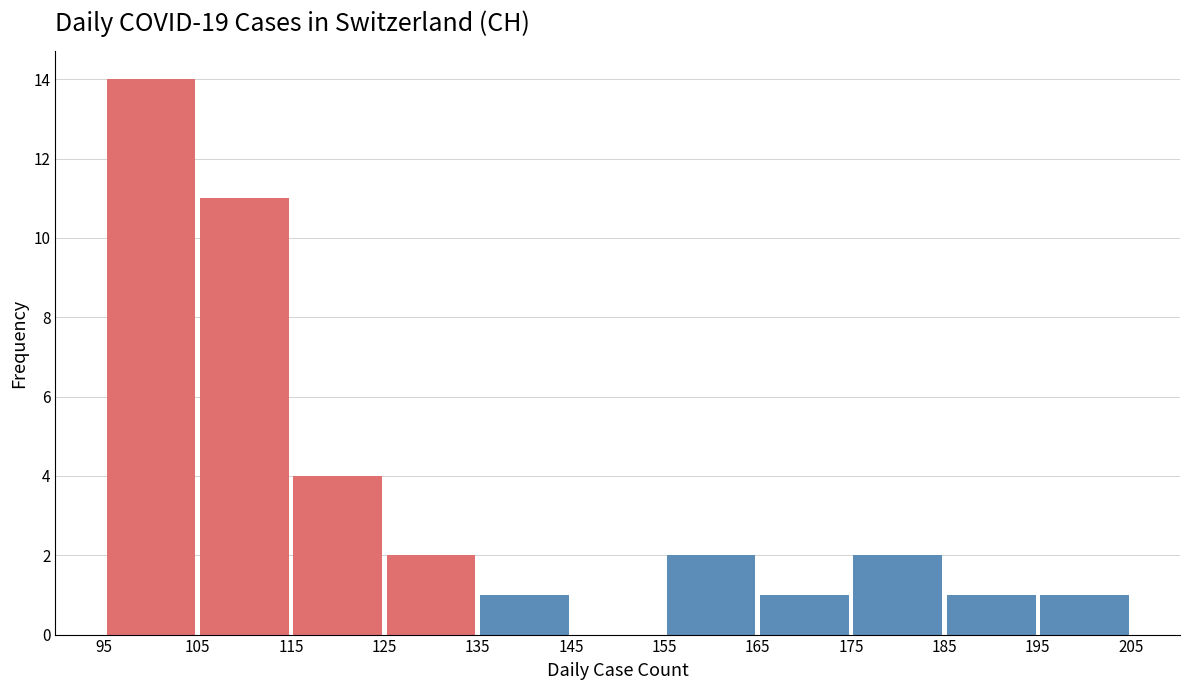

Reading left to right, transcribe this chart: for each bar, give the range it covers on the x-axis and its height. The values are not printed on the chart, so give them approximately, as read against the axis.

95 to 105: 14
105 to 115: 11
115 to 125: 4
125 to 135: 2
135 to 145: 1
145 to 155: 0
155 to 165: 2
165 to 175: 1
175 to 185: 2
185 to 195: 1
195 to 205: 1